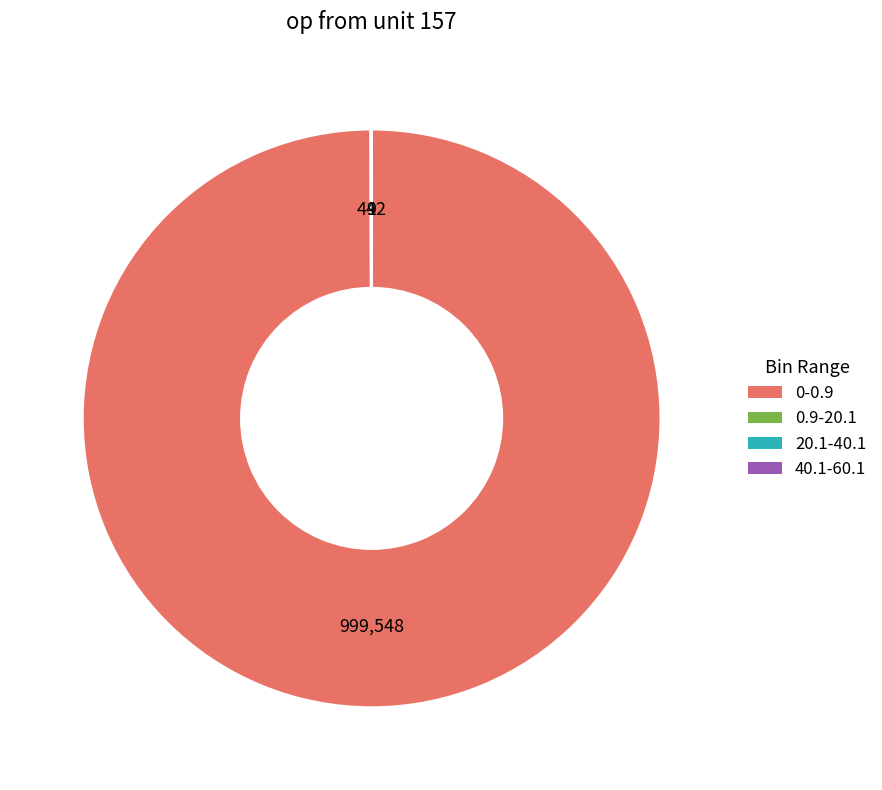

Which slice represents more than half of the pie?

0-0.9